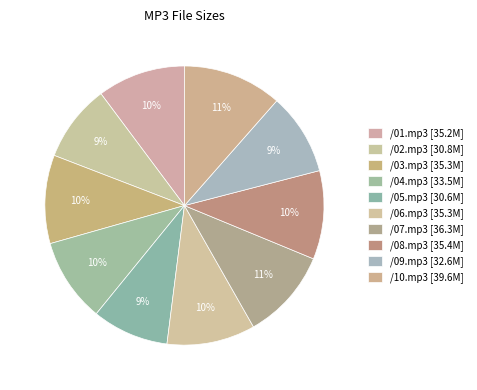

Does any single category account for the majority?

No